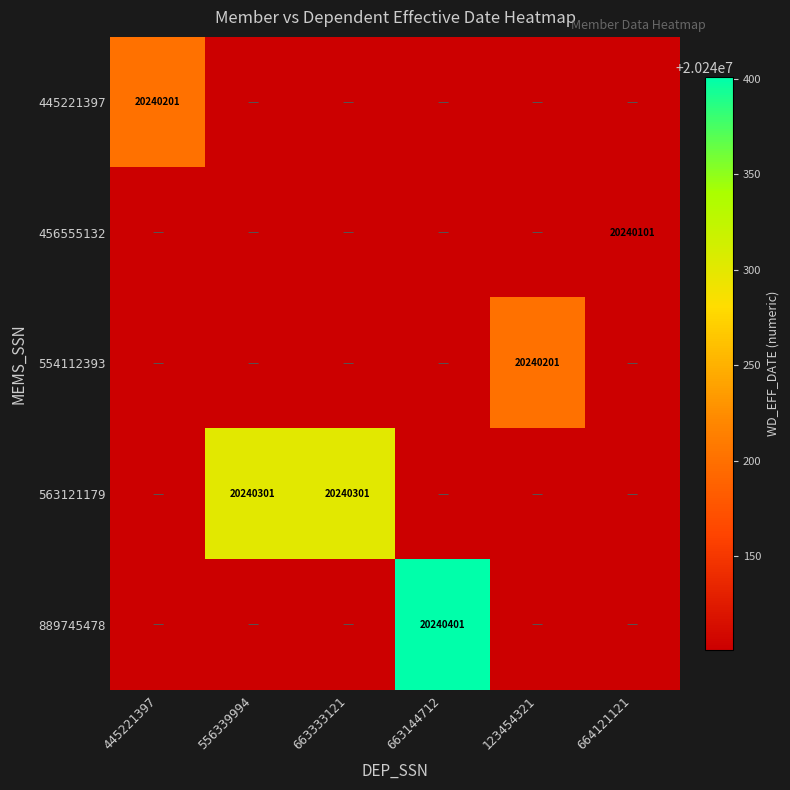

True or false: 554112393 has a value of 20240201.0 at 123454321.

True